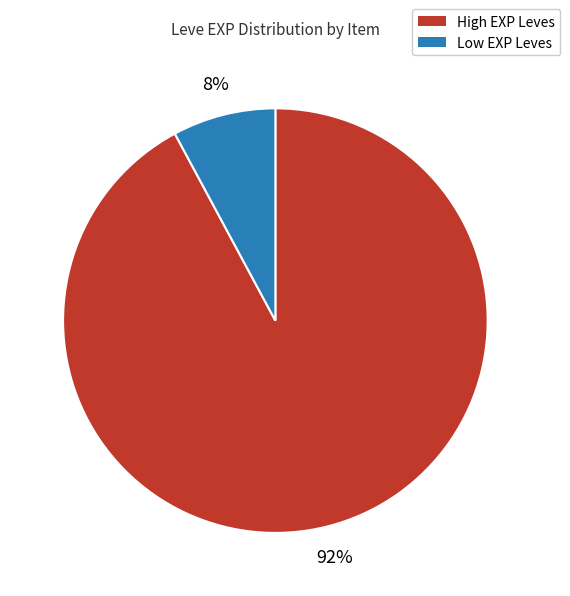

To the nearest percent, what is the difference between the largest and smallest slice percentages?

84%